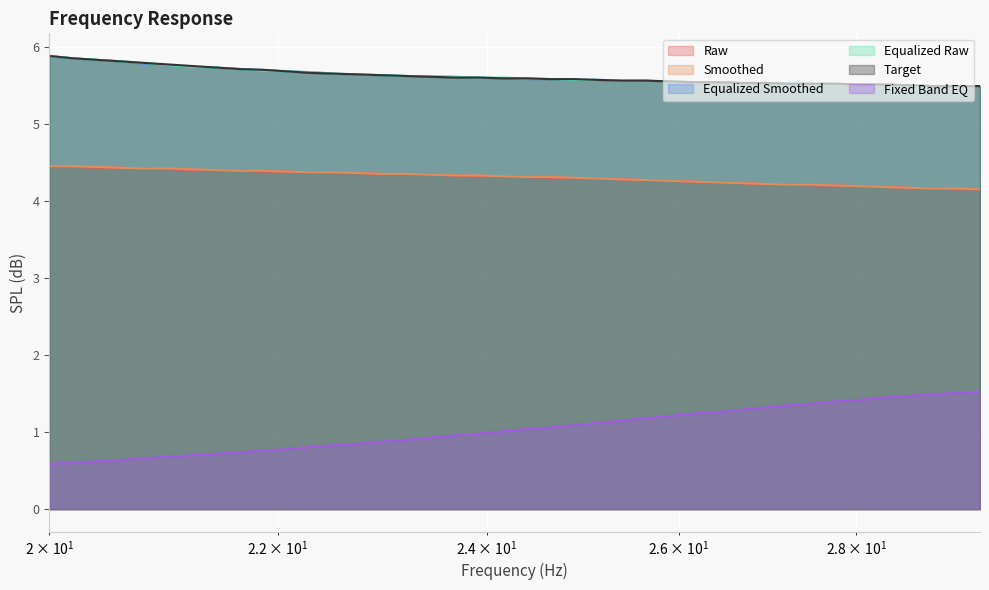

True or false: fixed_band_eq has more than 2 points higher than both neighbors.

False